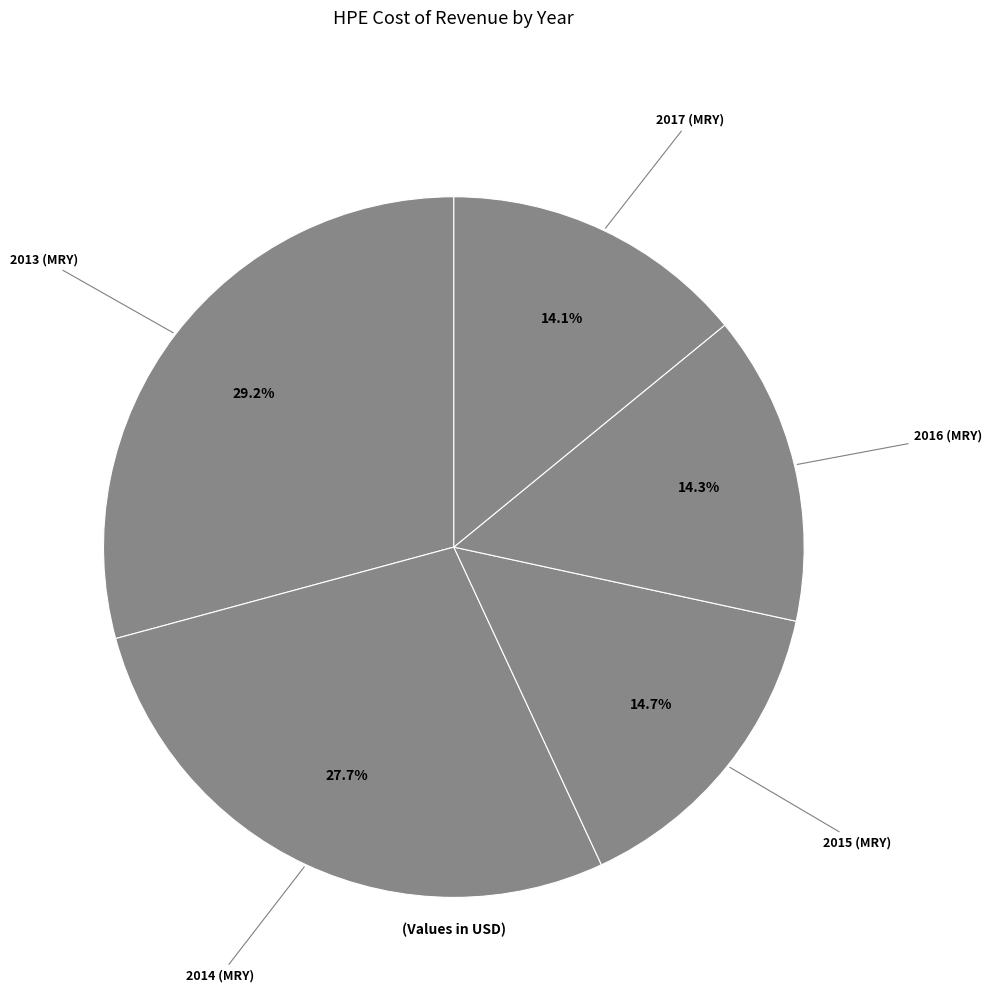

To the nearest percent, what percentage of the pie is 2013 (MRY)?

29%